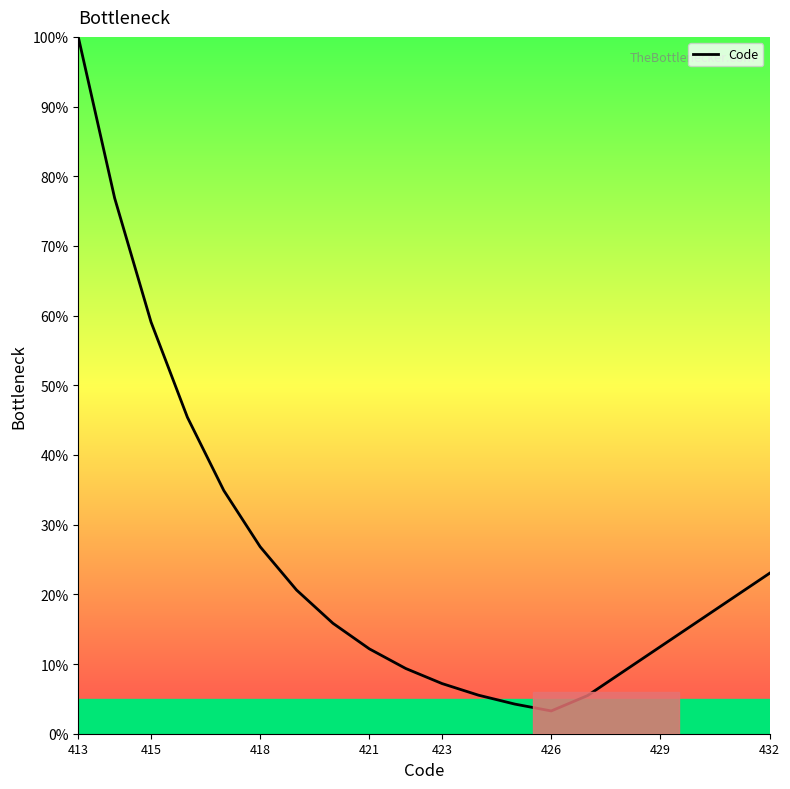

What is the smallest value displayed?

3.3